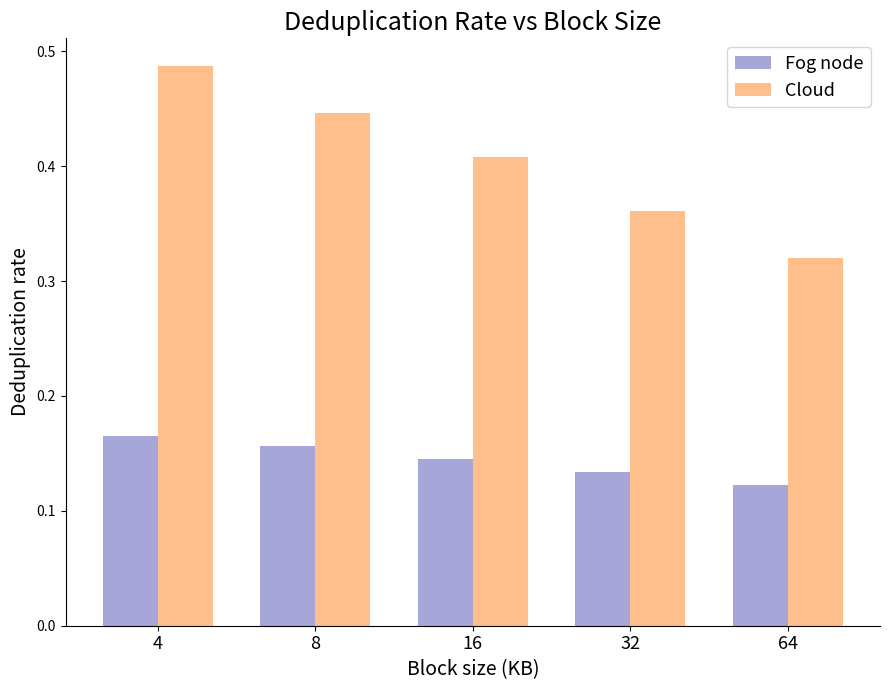

Between 4 and 16, which series saw the biggest shift?

Cloud